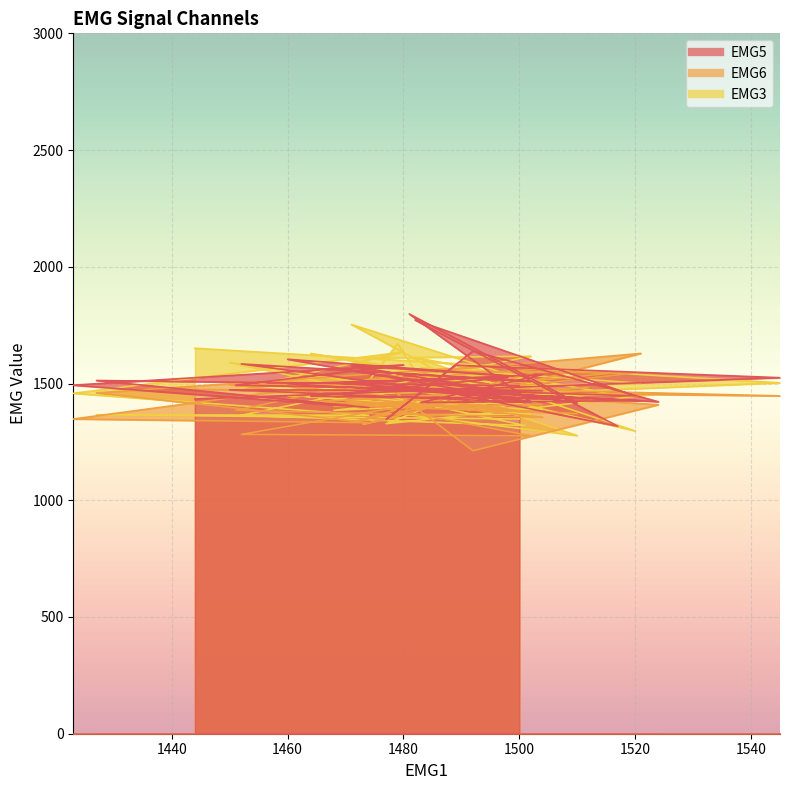

True or false: EMG3 and EMG5 cross at least once.

True